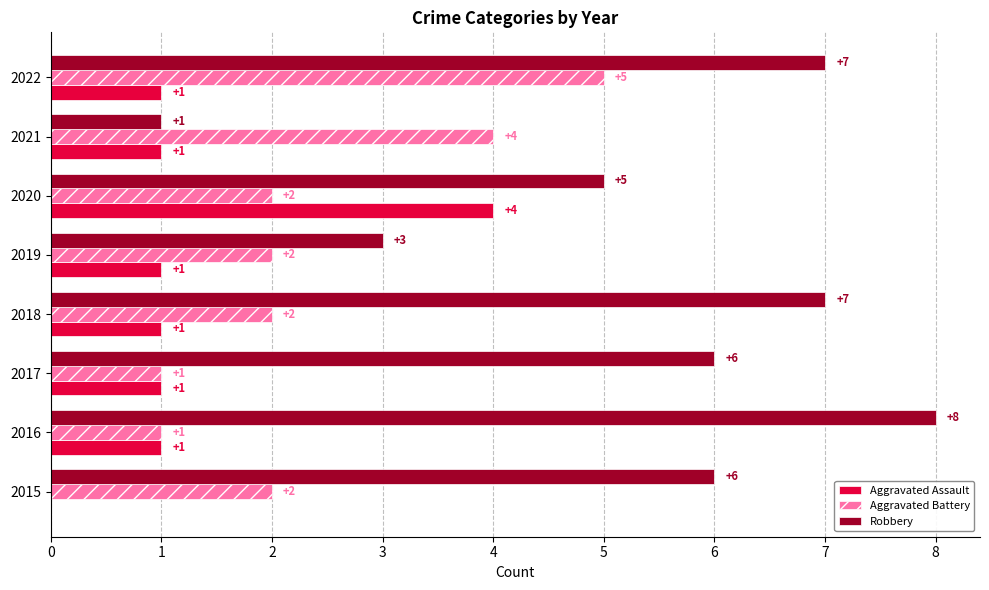

The Aggravated Assault series shows 1 at 2017. True or false?

True